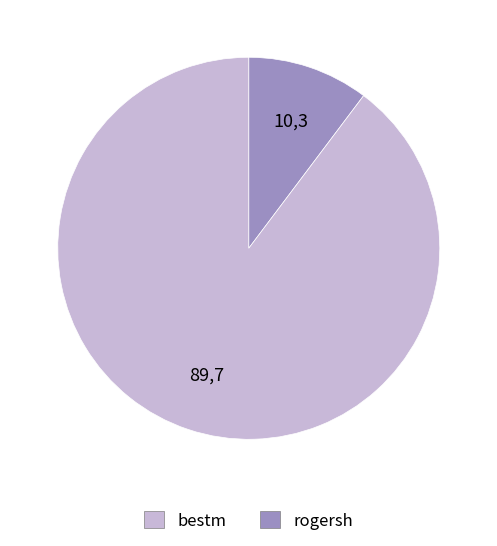

Which has a higher value, rogersh or bestm?

rogersh